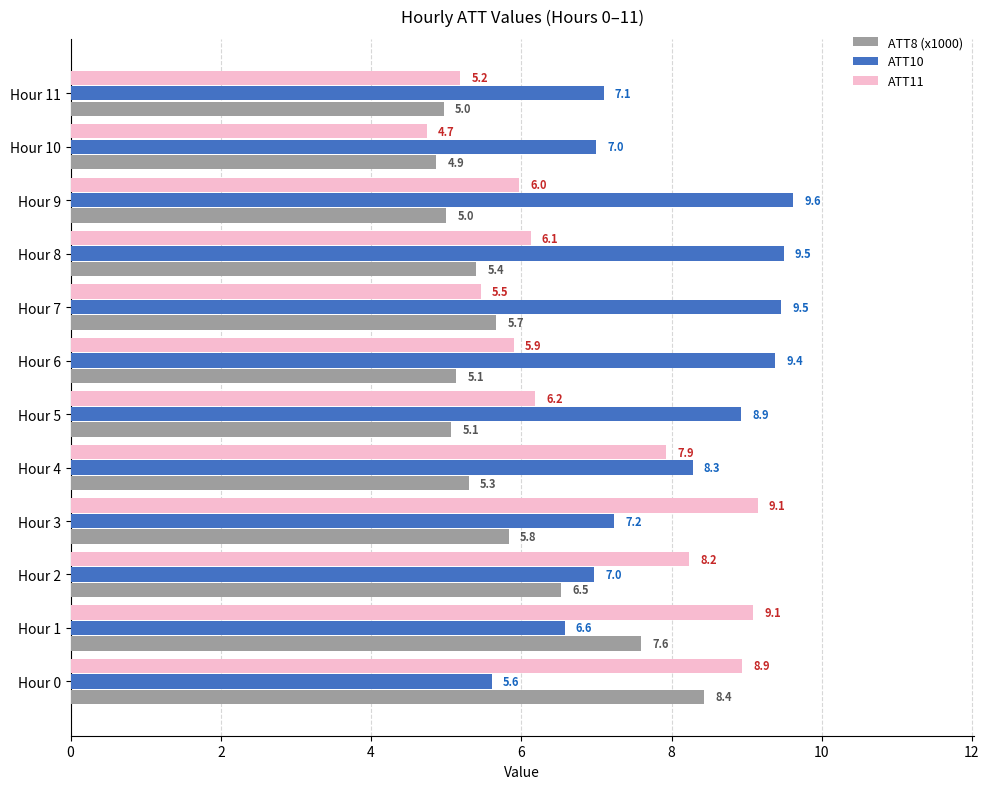

How many data points in ATT11 are above 6?

7